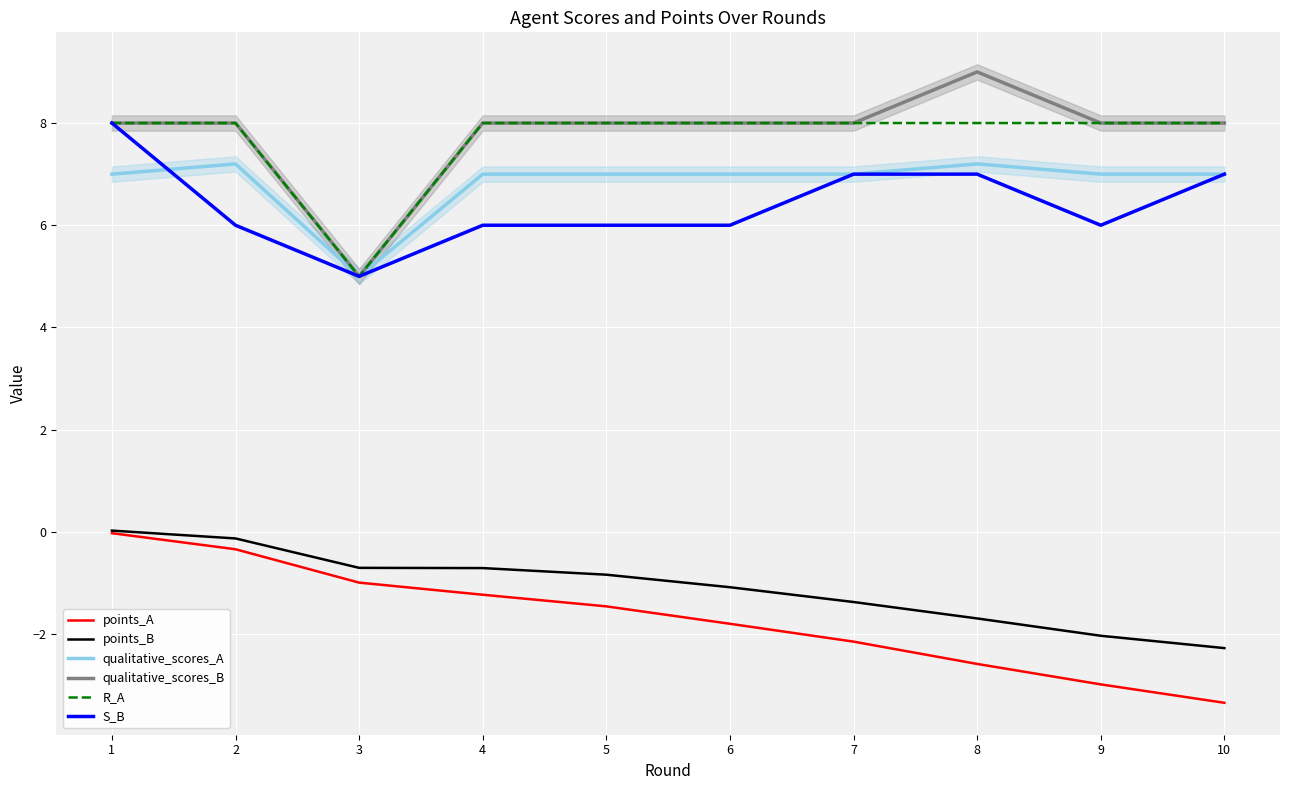

Is the value of points_B at 10 greater than the value of S_B at 10?

No